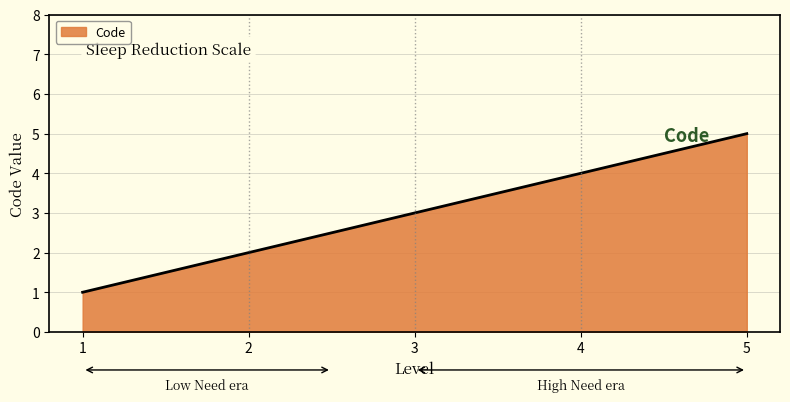

Reading left to right, extract all data points from this chart.

1	2	3	4	5